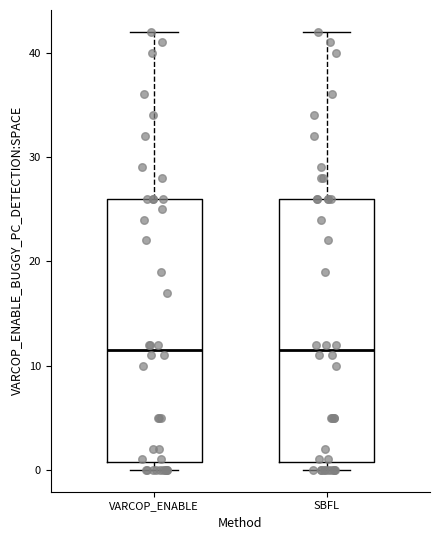

Where is the lower edge of the box for VARCOP_ENABLE on the y-axis? The values are not printed on the chart, so give them approximately, as read against the axis.

1